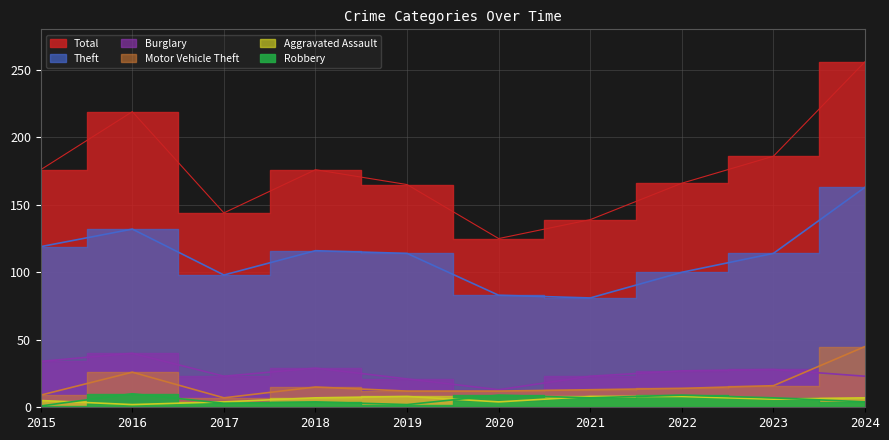

Reading right to left, transcribe all the data shown in this chart.

Theft: 163	114	100	81	83	114	116	98	132	119
Burglary: 23	28	27	23	13	21	29	23	40	34
Motor Vehicle Theft: 45	16	14	13	12	12	15	7	26	9
Aggravated Assault: 7	6	8	8	4	8	7	4	2	5
Robbery: 4	7	9	7	9	2	4	3	10	1
Total: 256	186	166	139	125	165	176	144	219	176